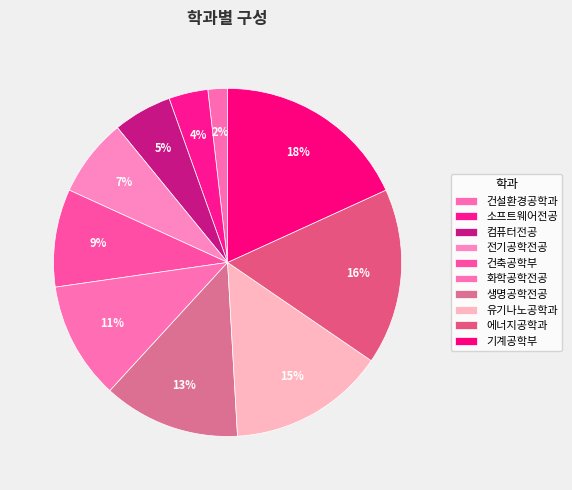

Is there any slice that represents more than half of the pie?

No